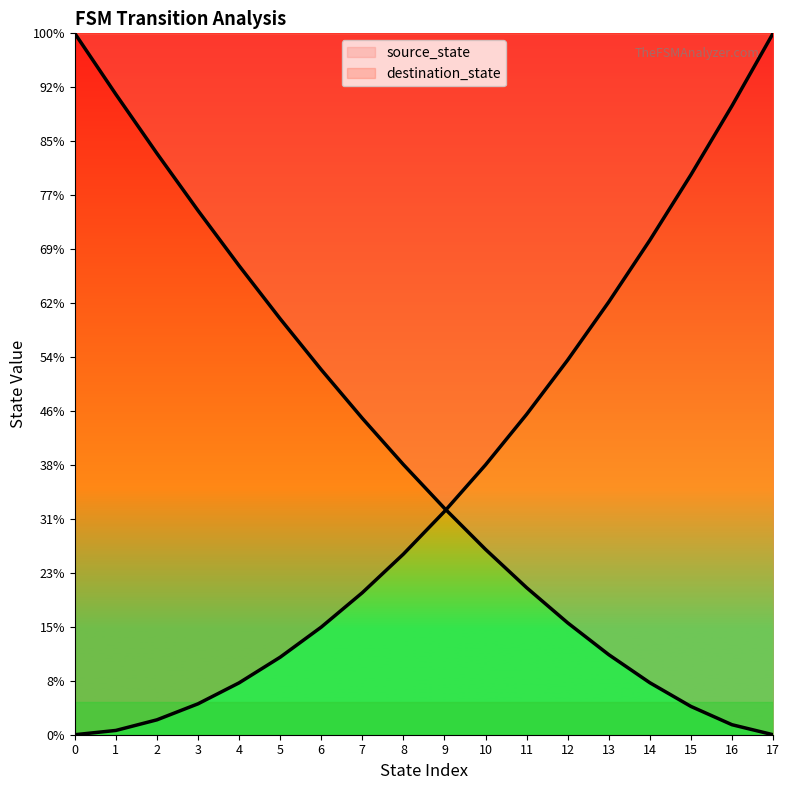

How many intersections are there between source_state and destination_state?

1